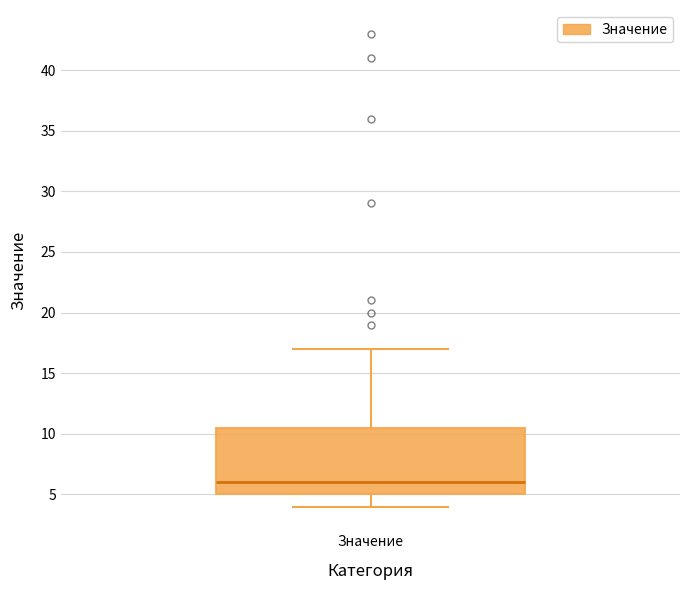

Where does the lower whisker of the box for Значение end on the y-axis? The values are not printed on the chart, so give them approximately, as read against the axis.

4.0